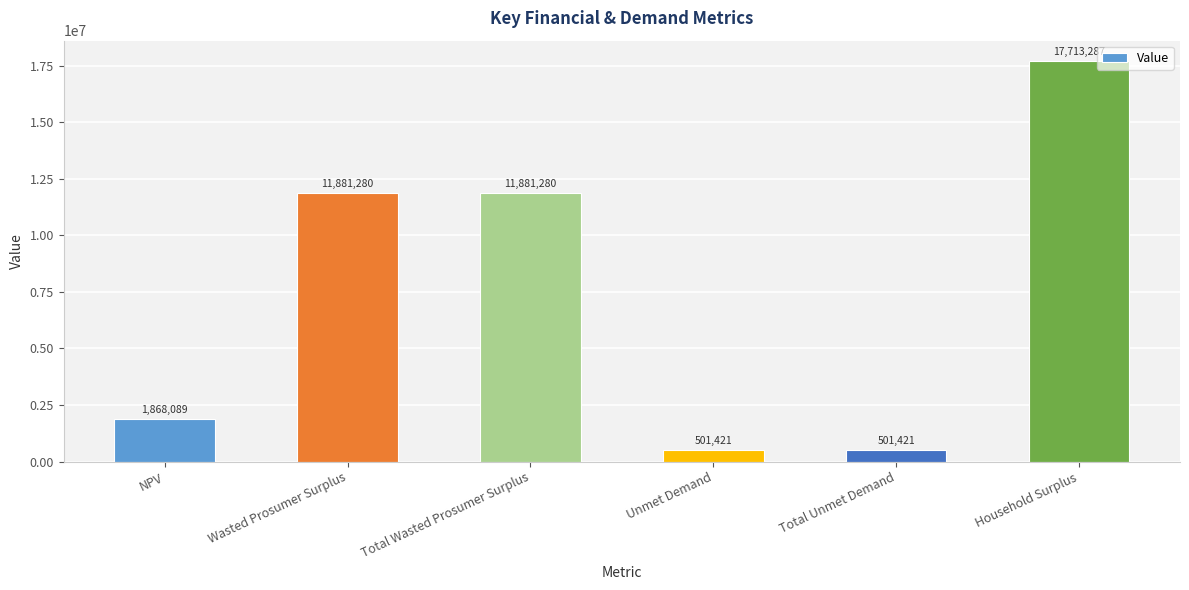

What position from the left is Wasted Prosumer Surplus?

2